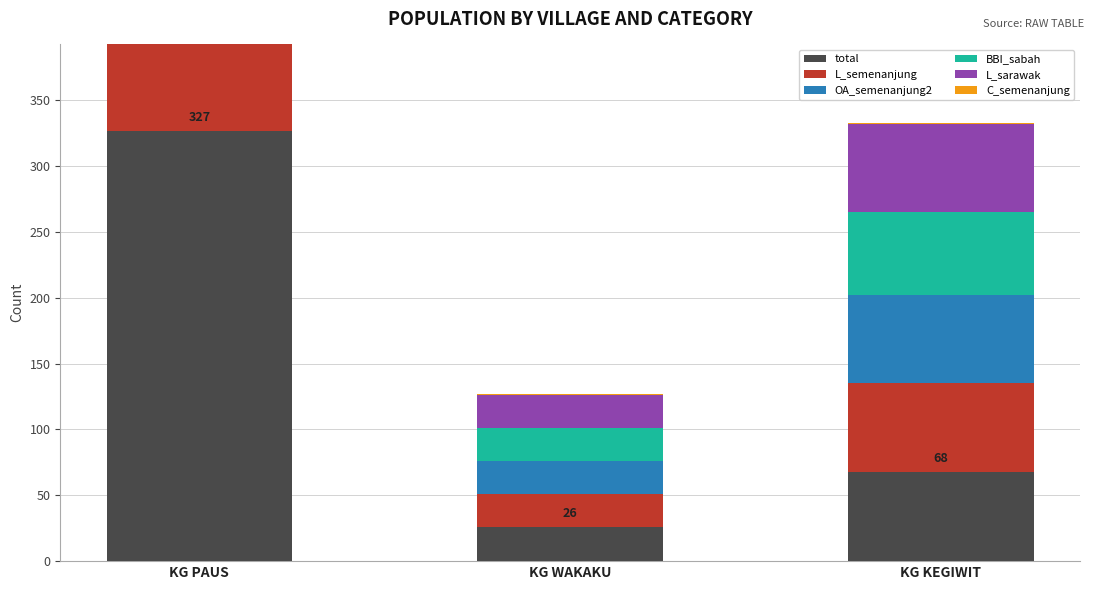

Rank the categories by BBI_sabah value from lowest to highest.

KG WAKAKU, KG KEGIWIT, KG PAUS